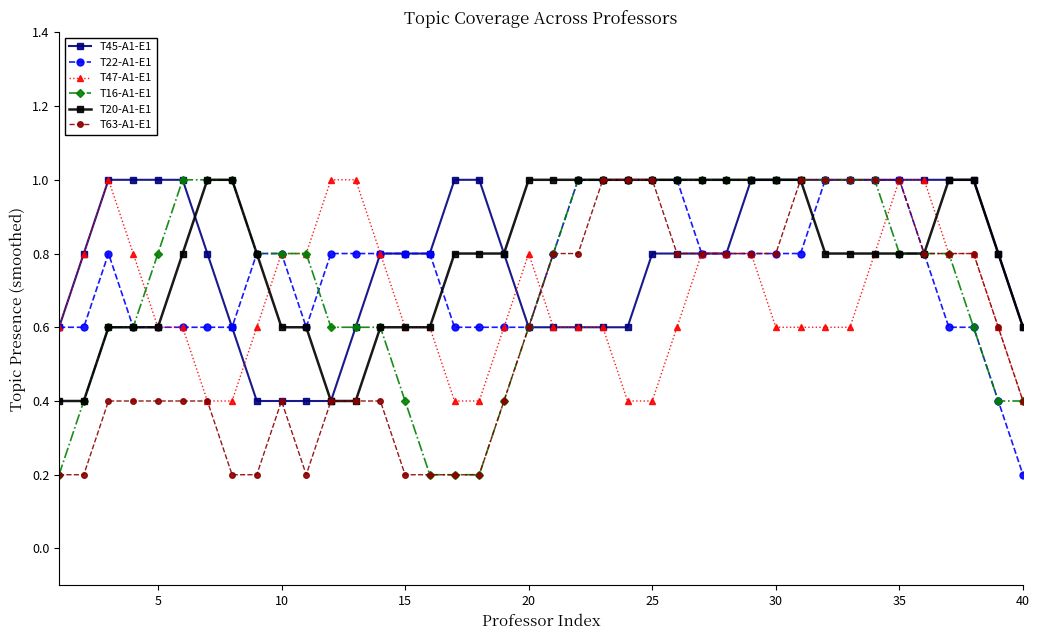

How many distinct data groups are displayed?

6